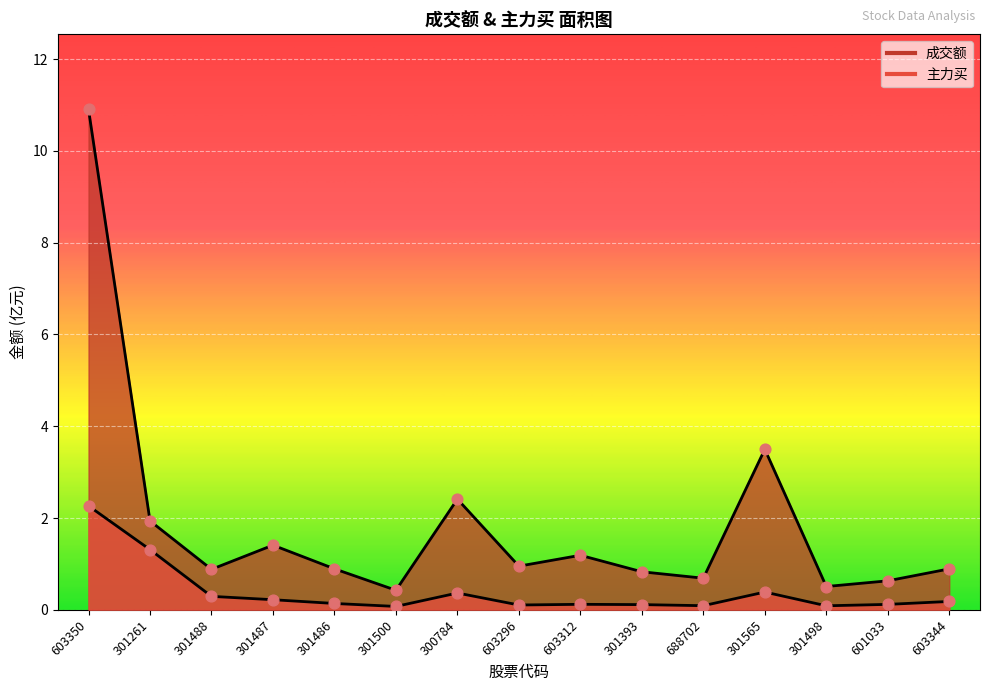

What is the total value across all series at 603344?

1.1